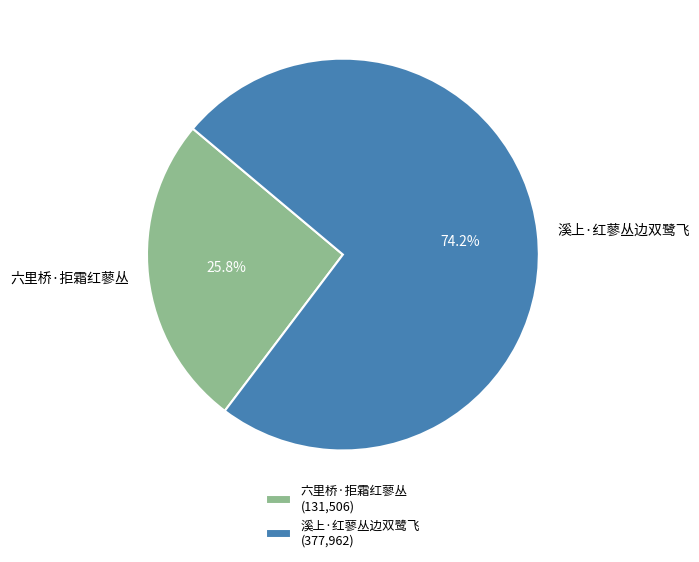

The 溪上·红蓼丛边双鹭飞 slice represents 66% of the pie. True or false?

False